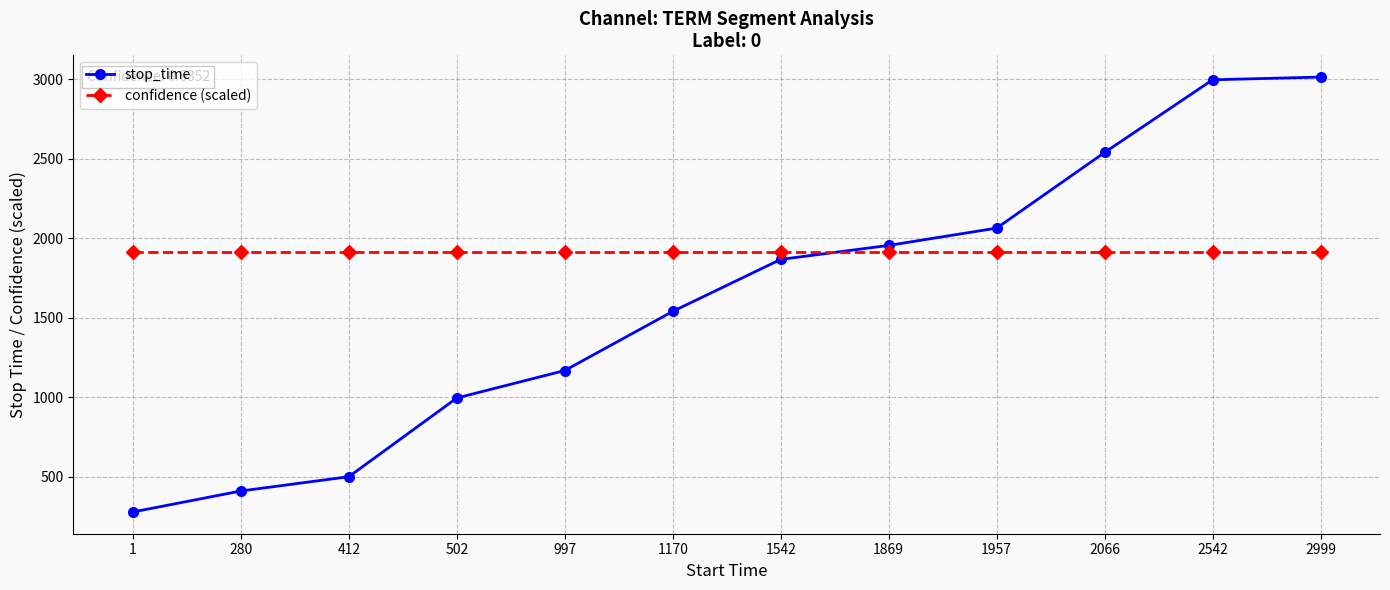

What is the minimum value shown in the chart?

279.0